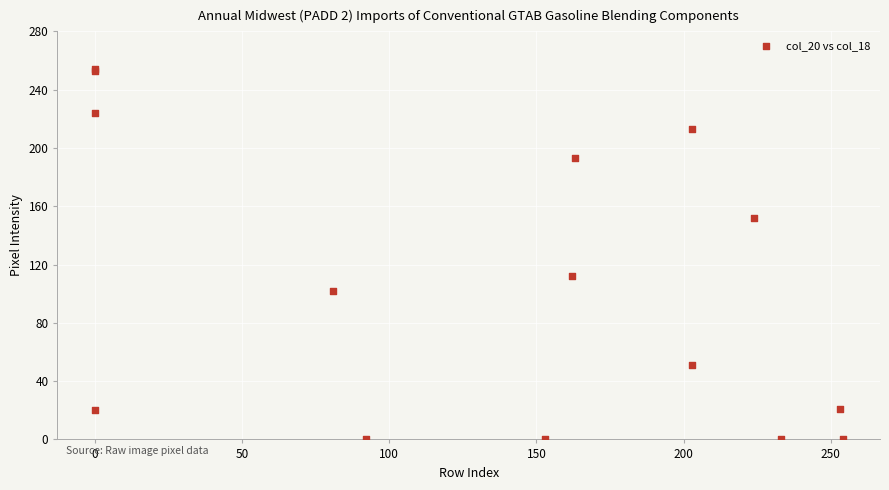

What Y value in the scatter plot is closest to 127?

112